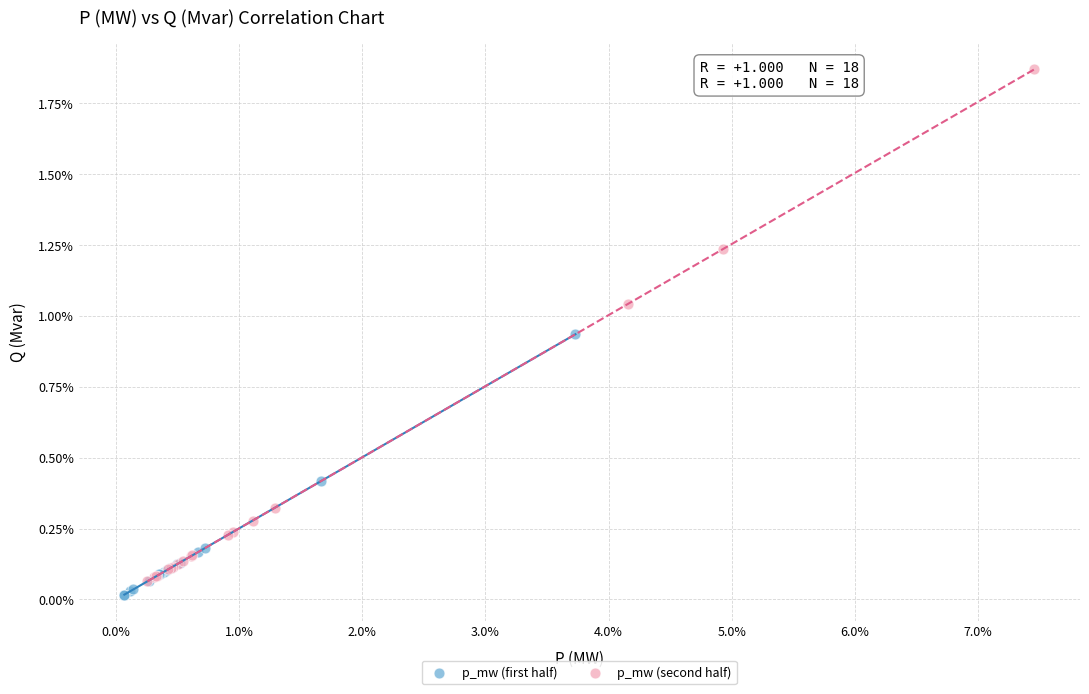

Which series has the largest Y range (max minus min)?

p_mw (second half)